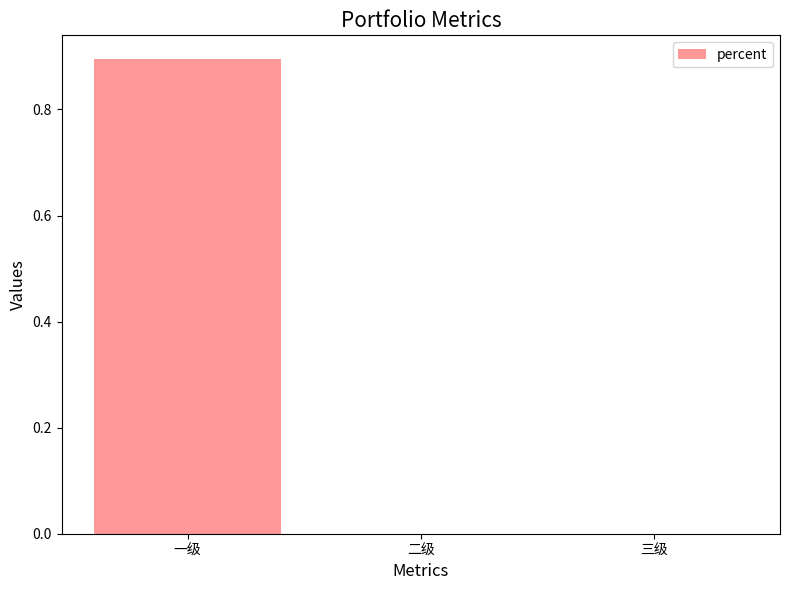

Reading right to left, extract all data points from this chart.

0.0	0.0	0.9